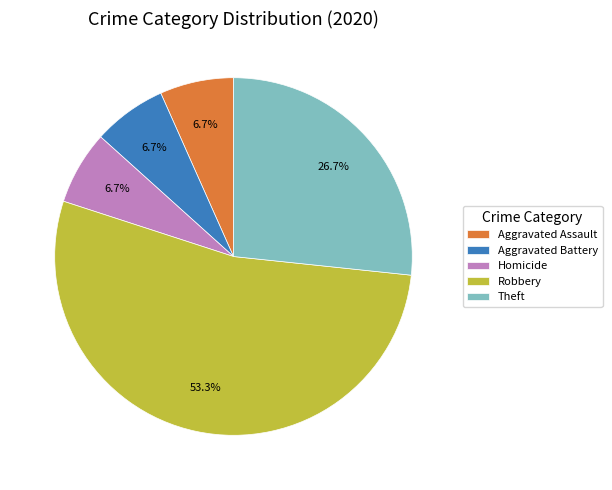

Which slice is the largest?

Robbery